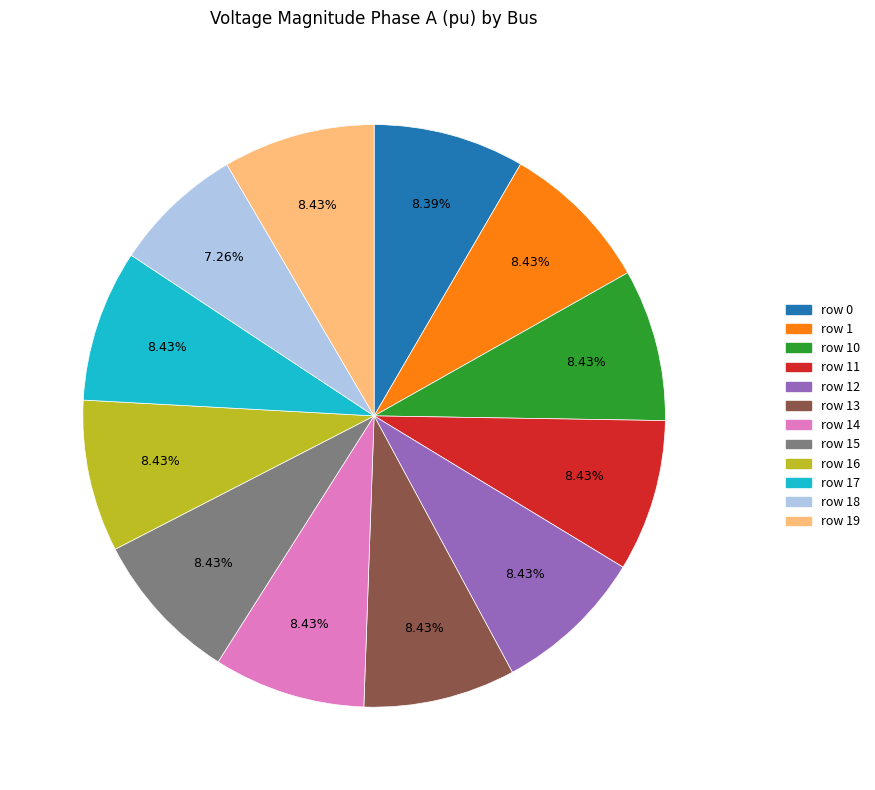

Does any single category account for the majority?

No